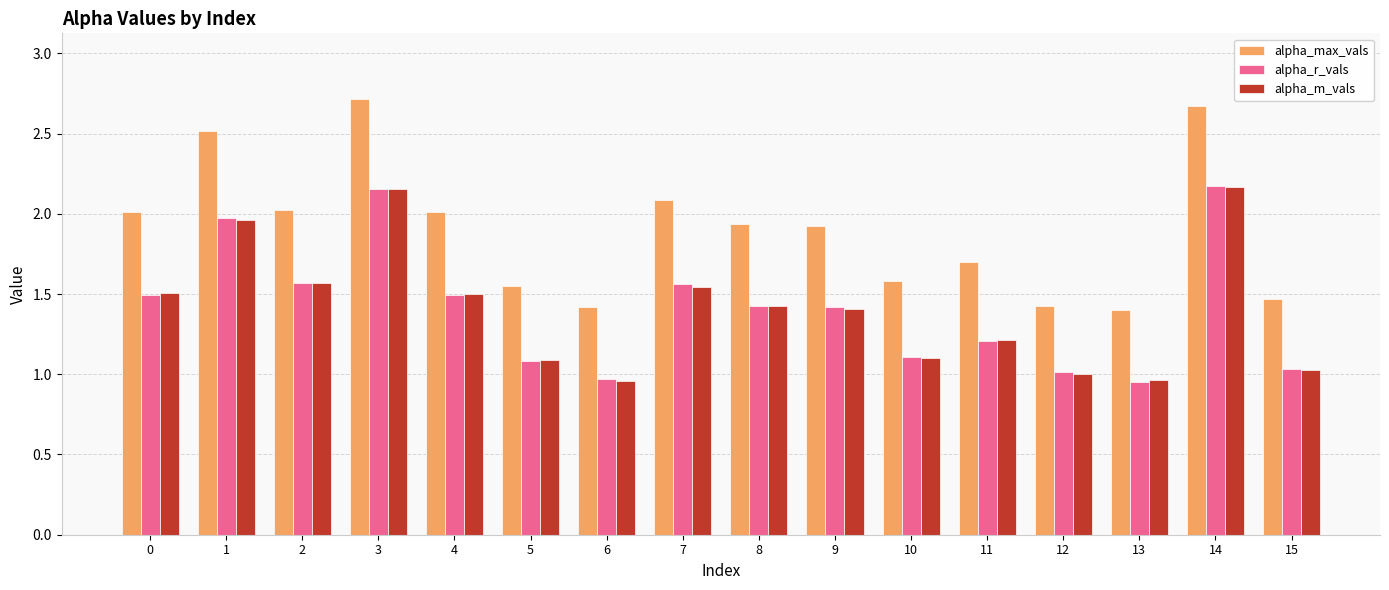

What is the sum of the alpha_m_vals values at 9 and 3?

3.6